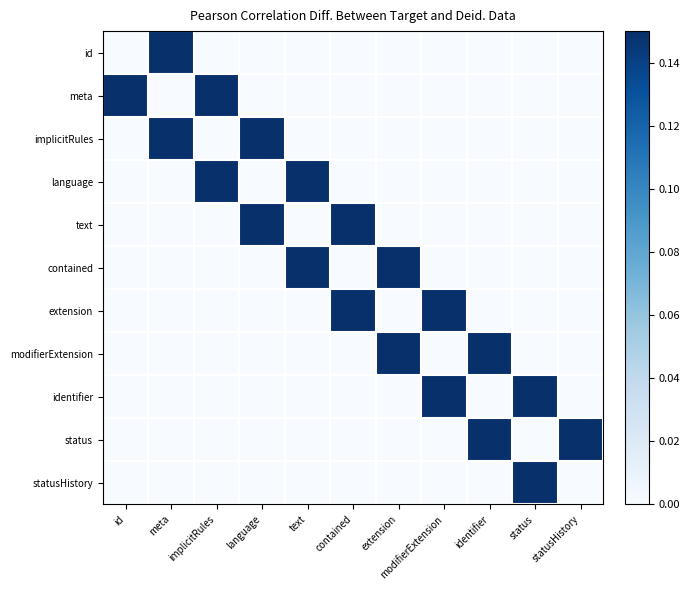

List the series in order of their peak value, highest first.

id, meta, implicitRules, language, text, contained, extension, modifierExtension, identifier, status, statusHistory